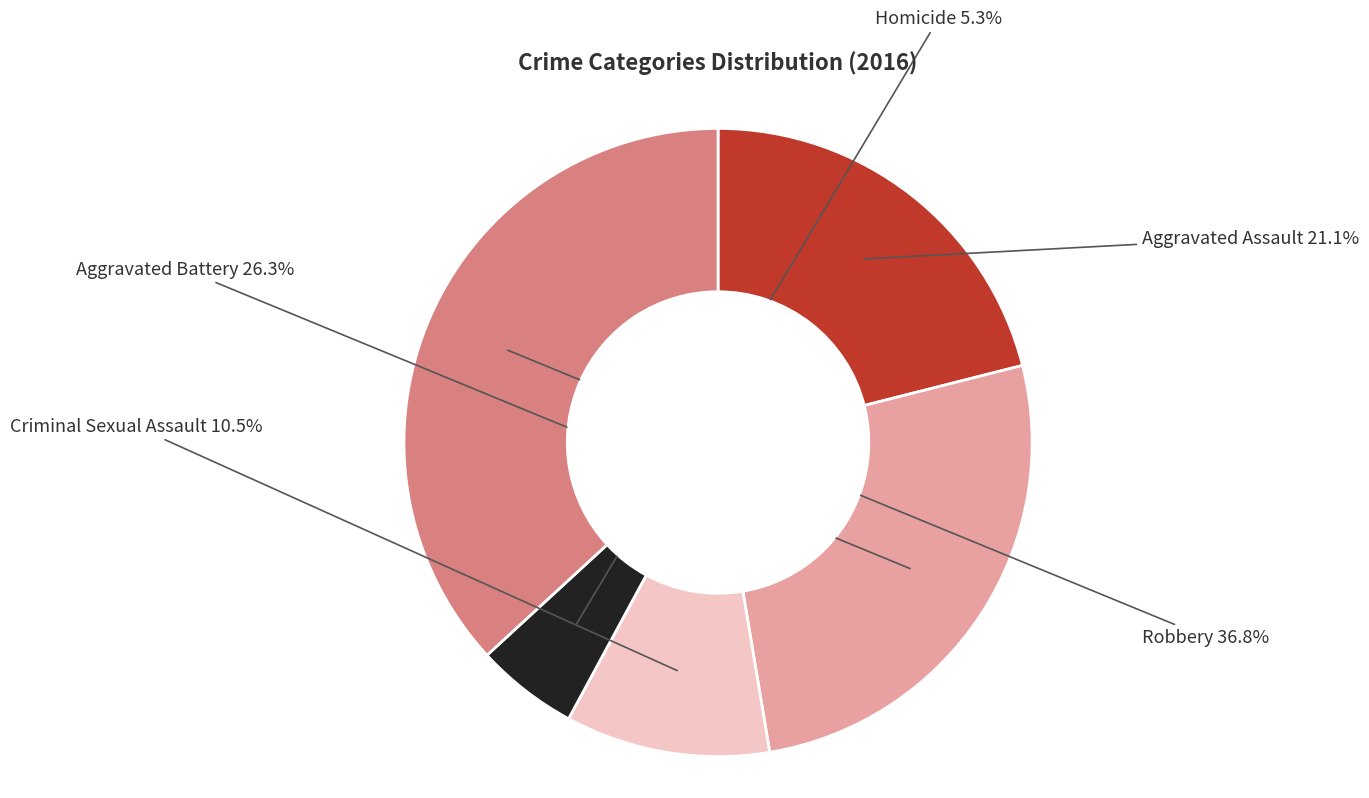

Is there a majority slice in this chart?

No